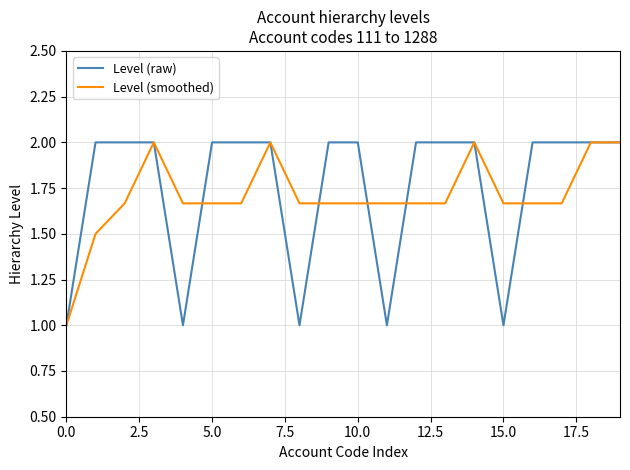

Rank the series by their average value, from highest to lowest.

Level (raw), Level (smoothed)